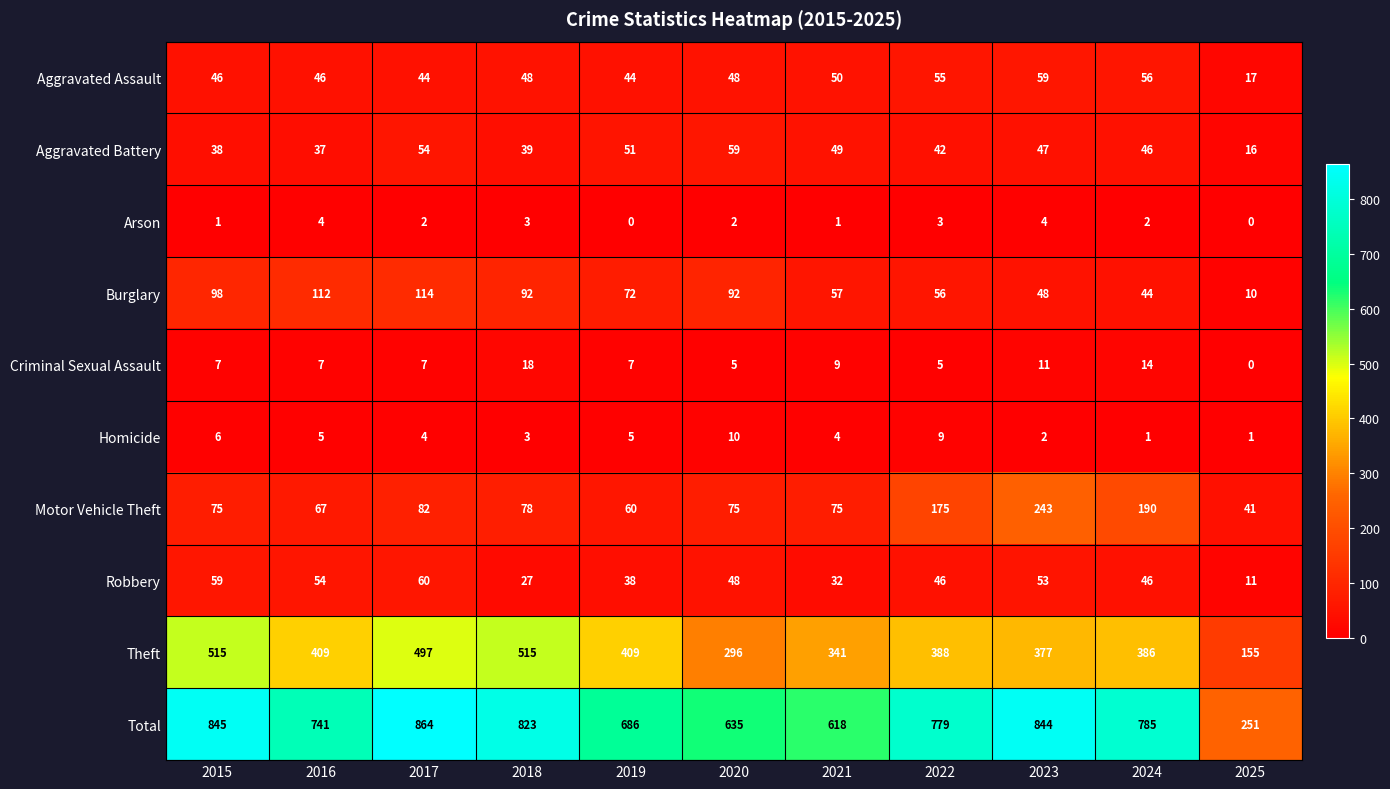

Which category has the highest value across all series?

2017